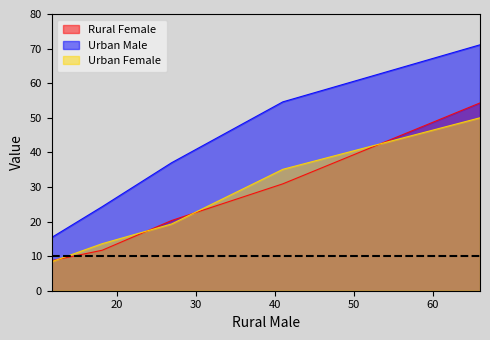

Which series has the largest total across all categories?

Urban Male